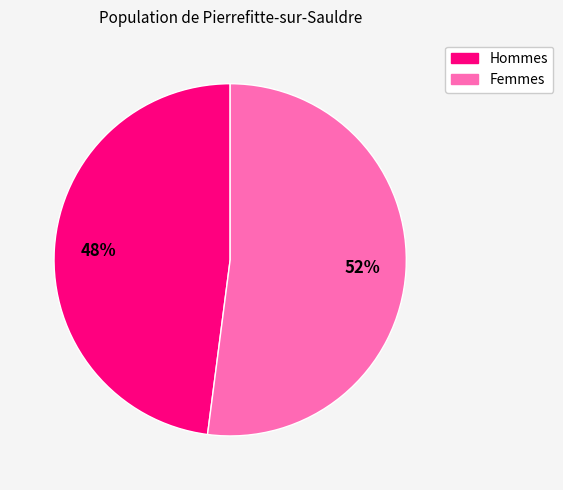

To the nearest percent, what is the average slice percentage?

50%